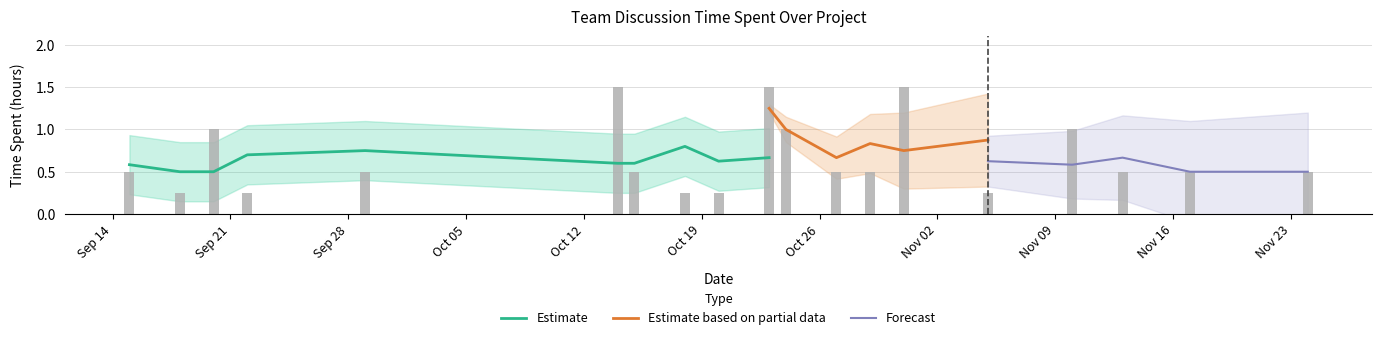

Which has a higher value, 2015-10-24 or 2015-10-14?

2015-10-14